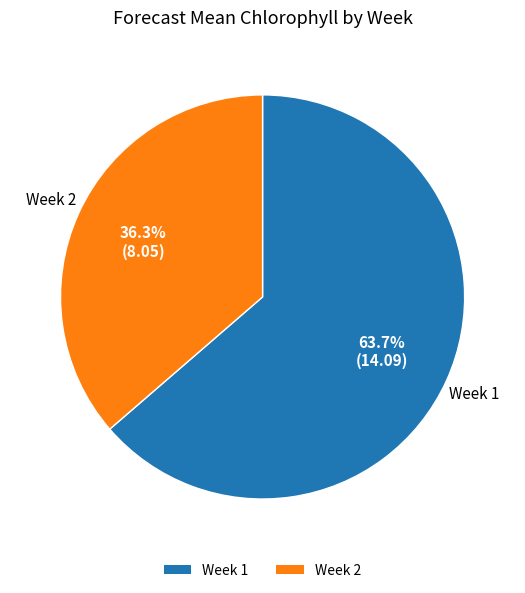

Is there a majority slice in this chart?

Yes